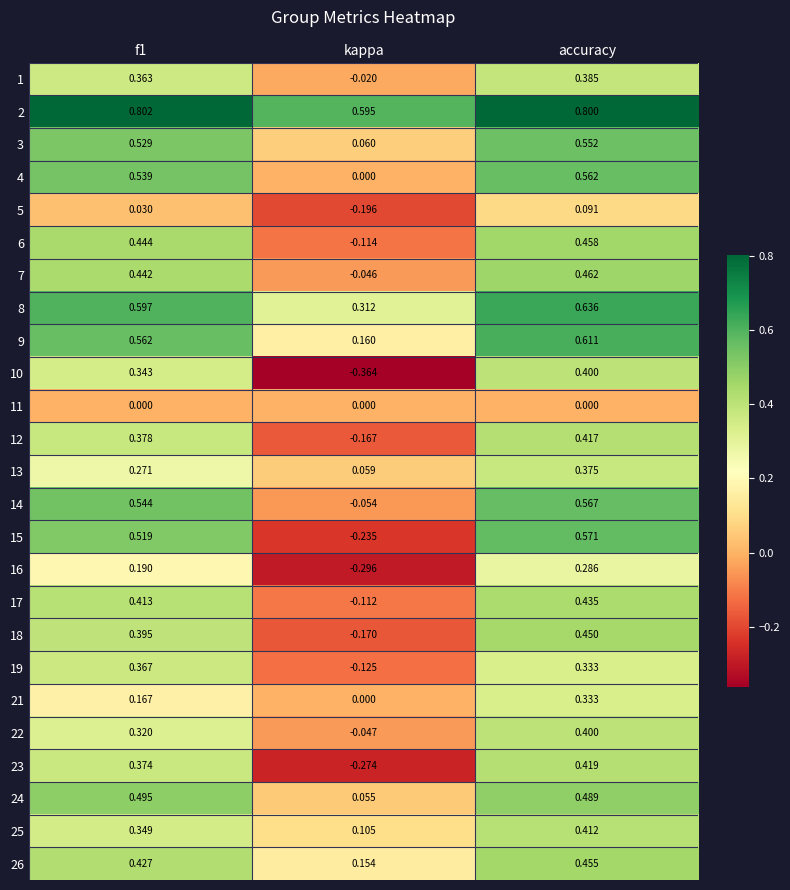

Which series changed the most between kappa and accuracy?

15